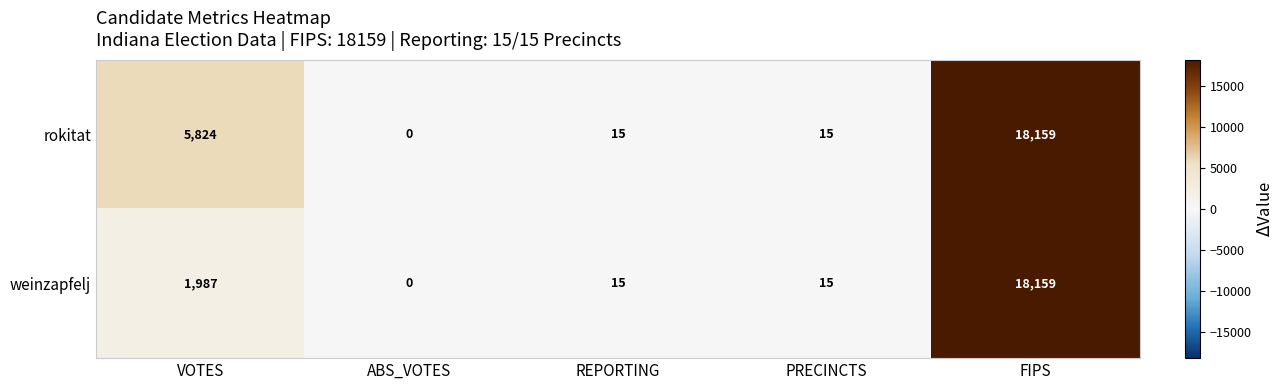

The value of rokitat at REPORTING is 5. True or false?

False